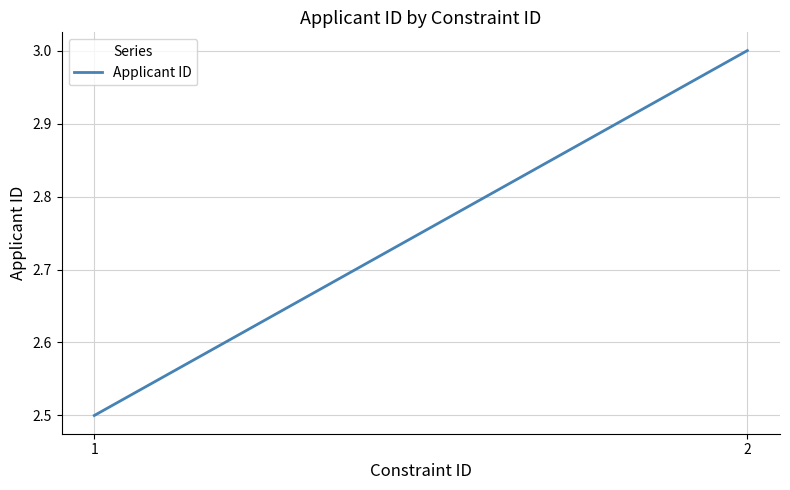

What is the value of the 1st point from the left?

2.5